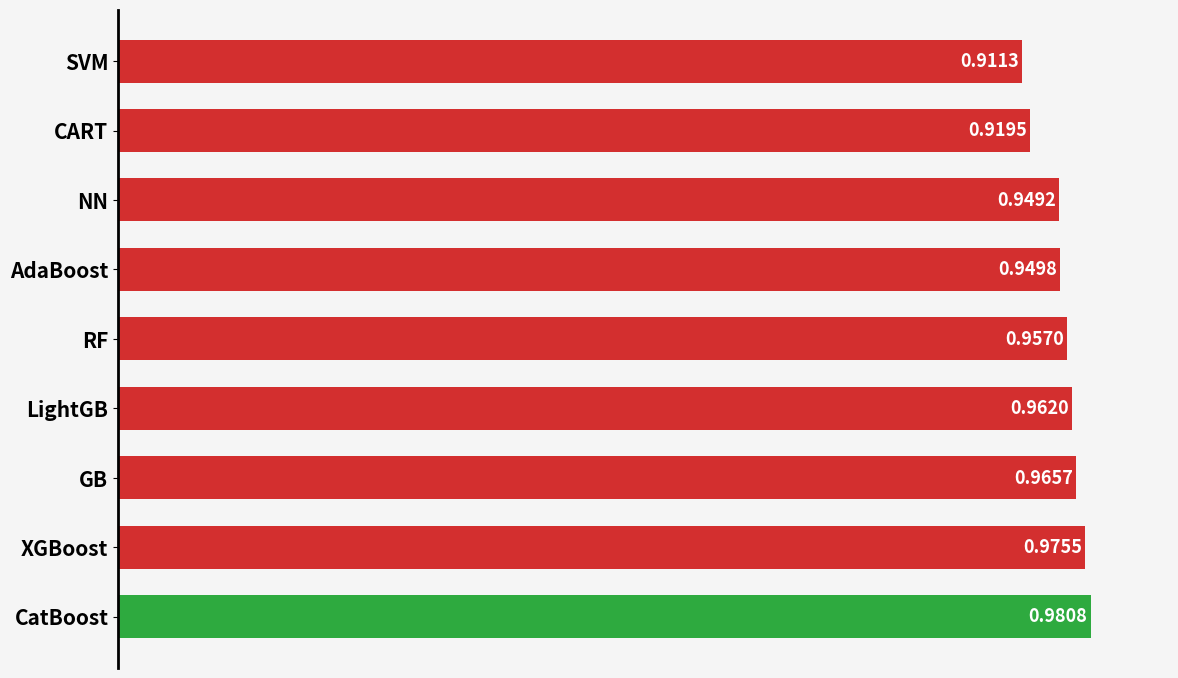

Rank the categories by value from highest to lowest.

CatBoost, XGBoost, GB, LightGB, RF, AdaBoost, NN, CART, SVM